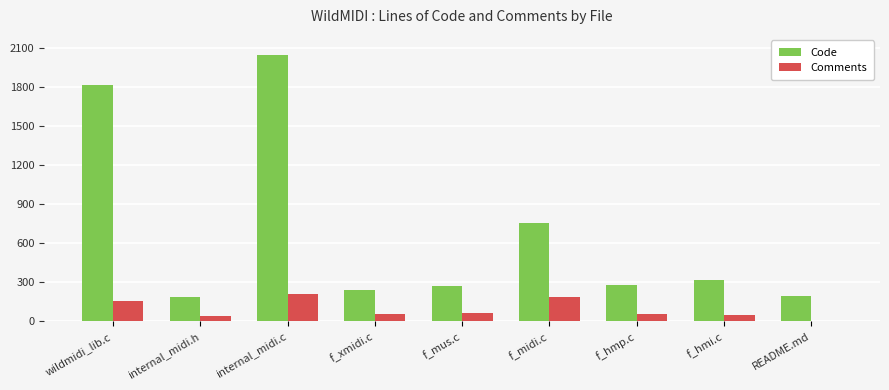

At which category is the sum across all series the highest?

internal_midi.c